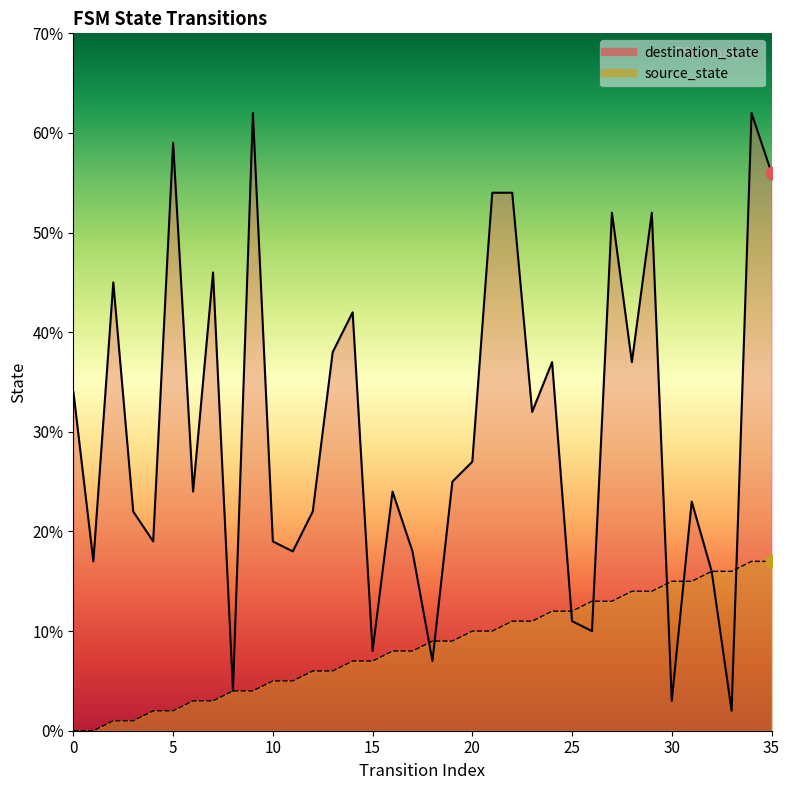

Which has a higher value, 30 or 11?

30